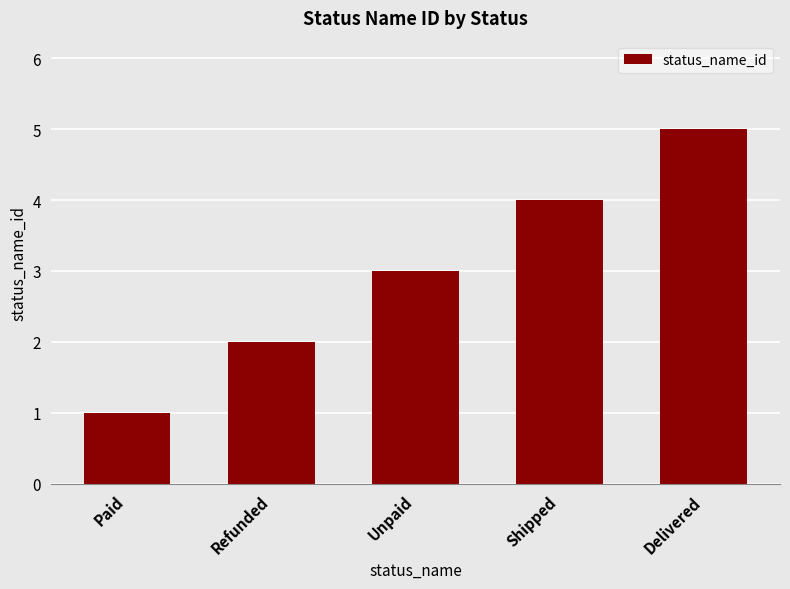

What position from the left is Paid?

1